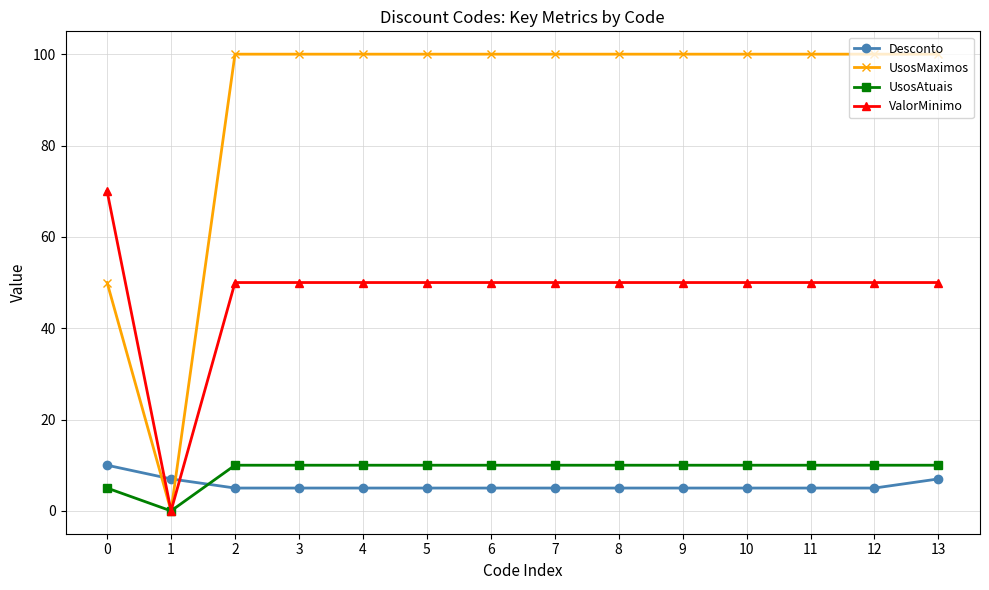

Where do UsosAtuais and Desconto first cross each other?

1 and 2